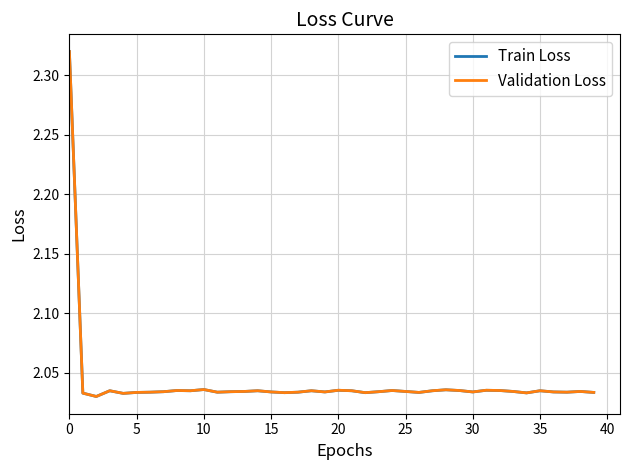

True or false: Train Loss and Validation Loss cross at least once.

False